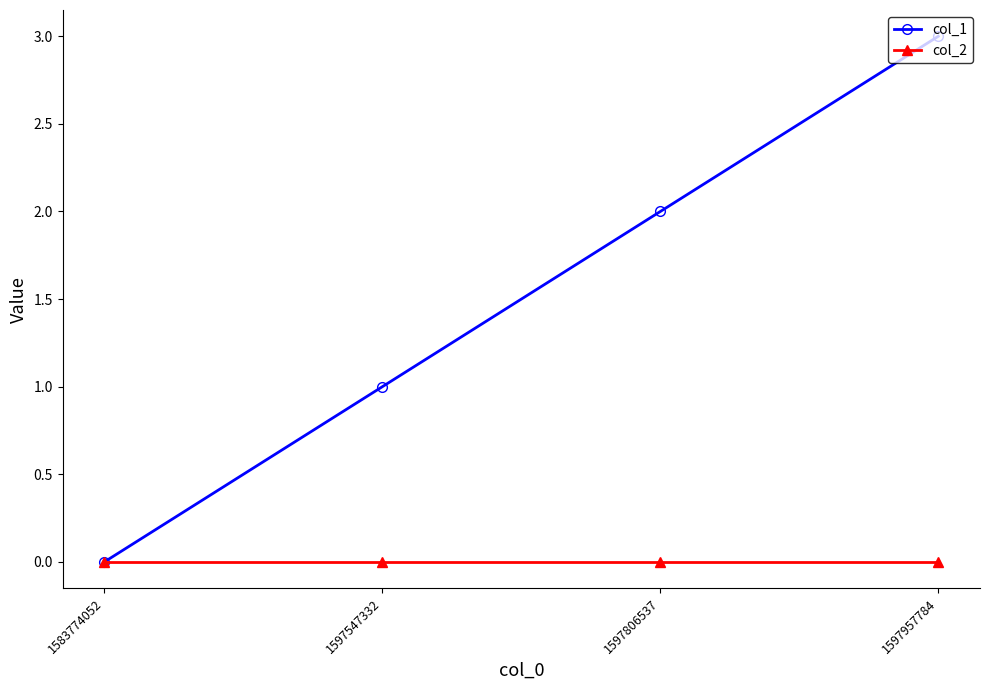

True or false: col_2 has more than 2 points higher than both neighbors.

False